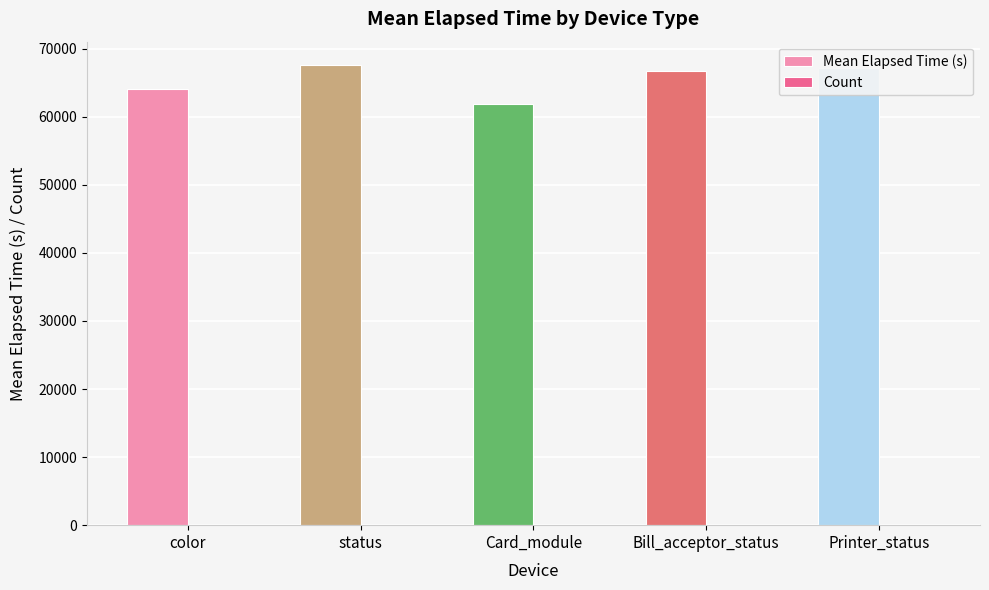

Which series has the largest total across all categories?

Mean Elapsed Time (s)